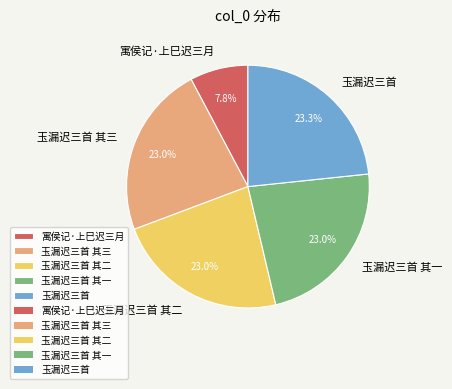

How many slices are in this pie chart?

5